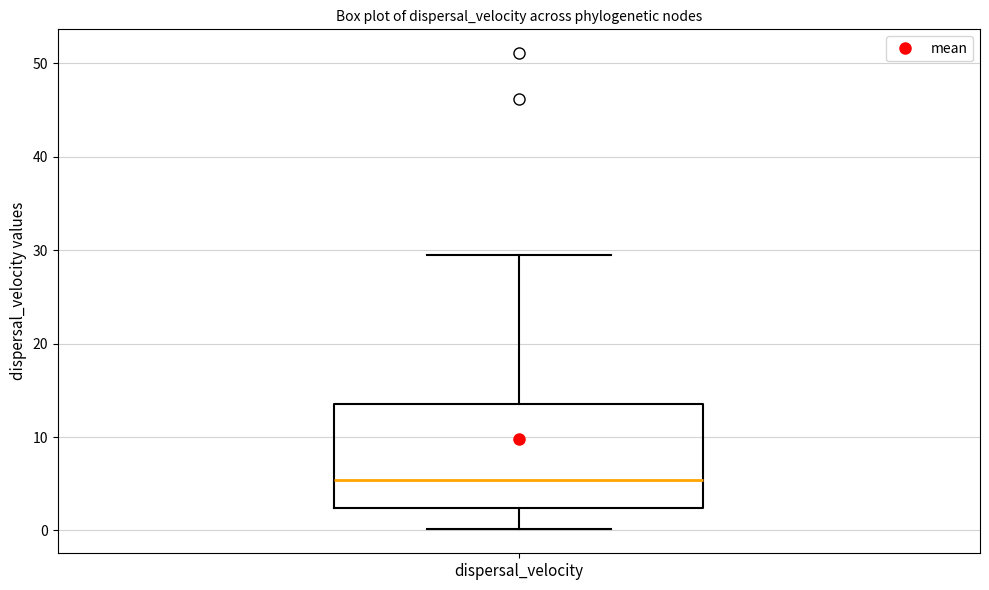

Where does the median line of the box for dispersal_velocity sit on the y-axis? The values are not printed on the chart, so give them approximately, as read against the axis.

5